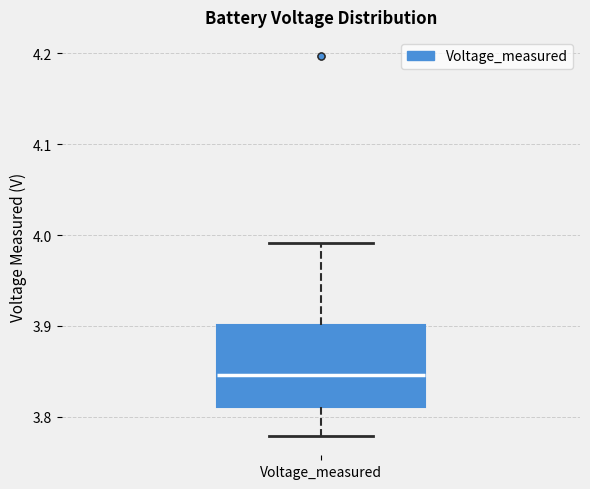

Transcribe this box plot: give where the median line is, the range the box spans, and where the two whiskers end, as read against the y-axis. The values are not printed on the chart, so give them approximately, as read against the axis.

median 3.85, box 3.81 to 3.90, whiskers 3.78 to 3.99